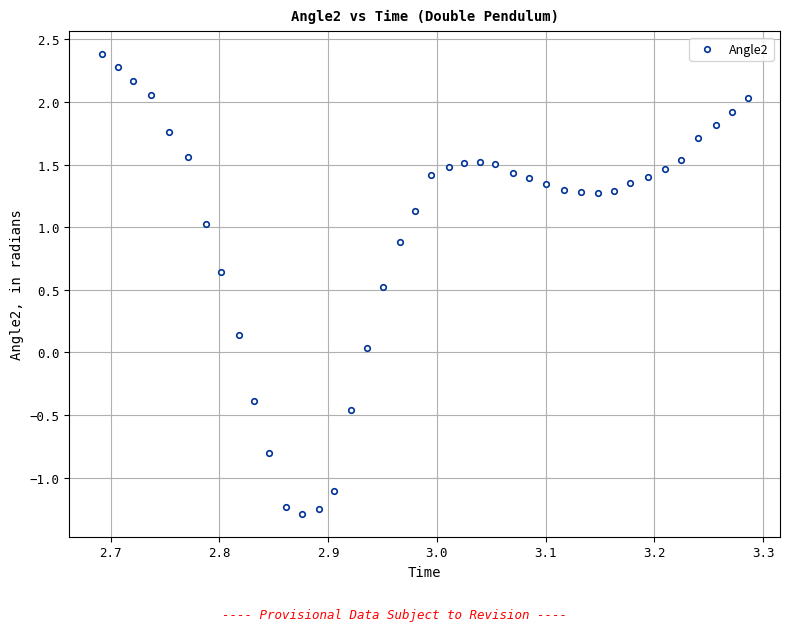

What is the range of Y values (max minus min)?

3.7